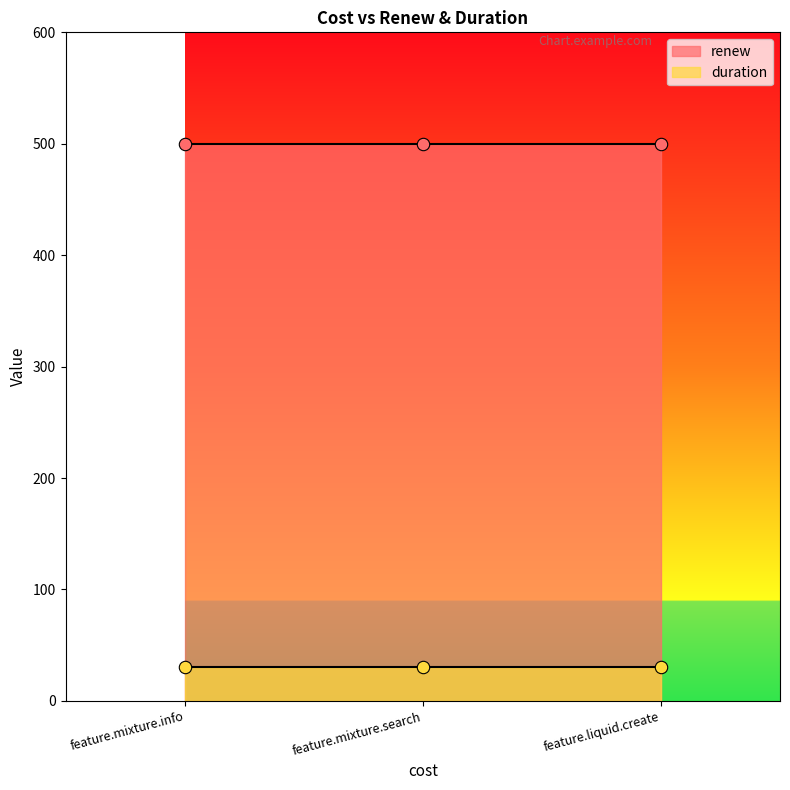

What are all the series names shown in the legend?

renew, duration